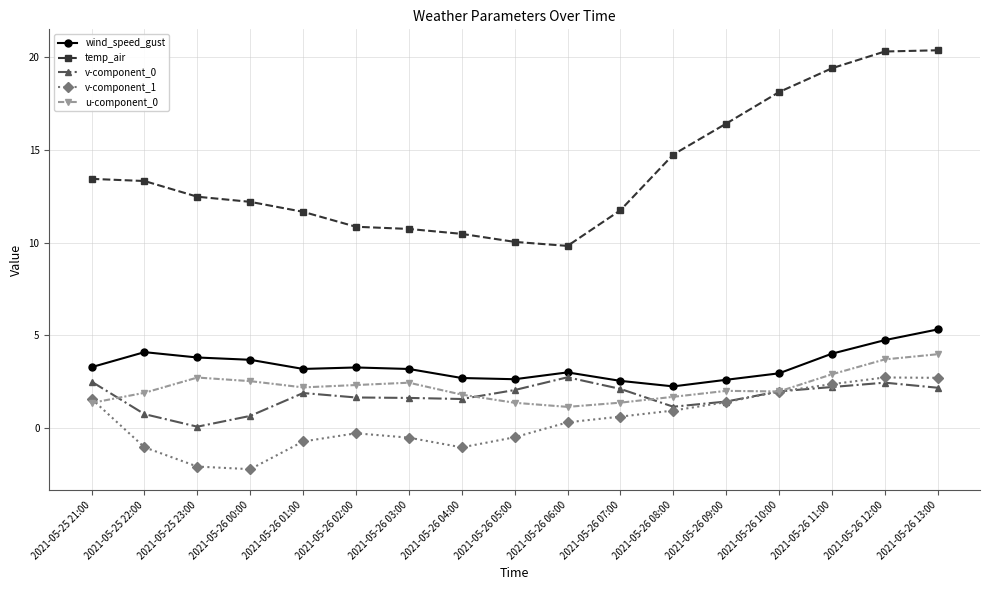

True or false: v-component_0 has more than 1 points higher than both neighbors.

True